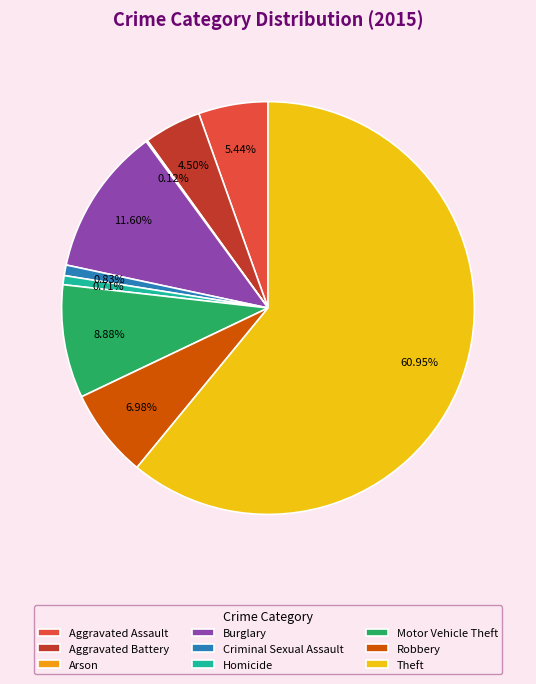

Is the sum of Criminal Sexual Assault and Aggravated Battery greater than half?

No